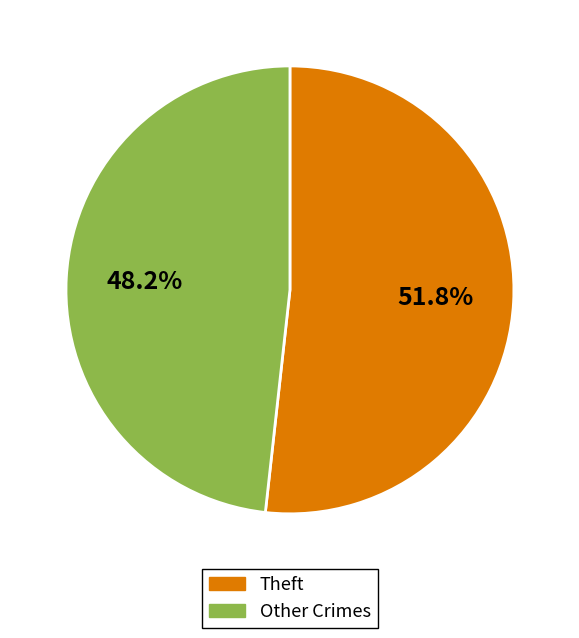

Does any single category account for the majority?

Yes